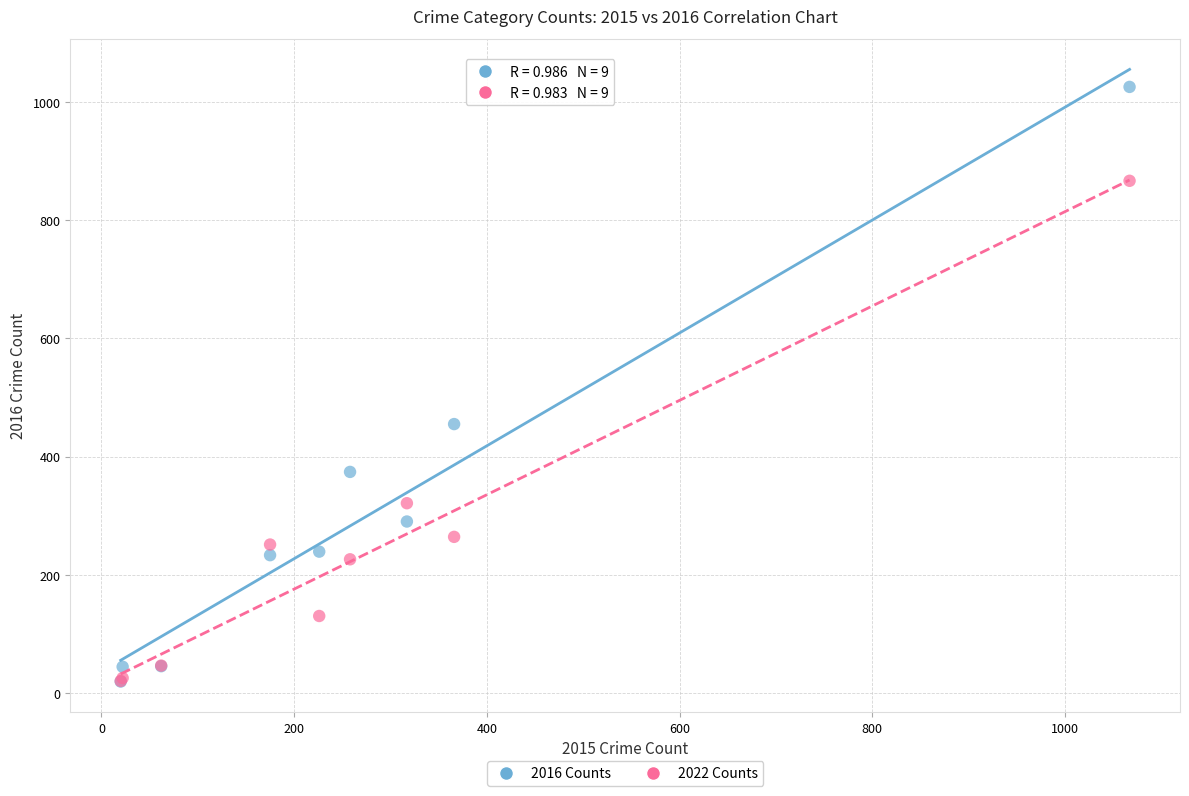

In the 2022 Counts series, what Y value is closest to 443?

321